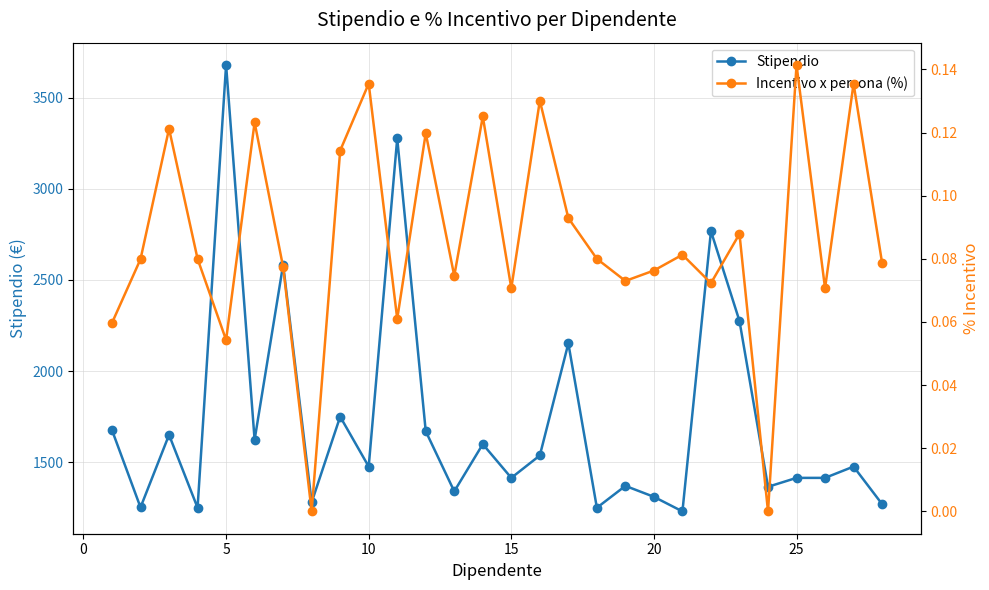

In Stipendio, how many points are higher than both neighbors (excluding endpoints)?

10